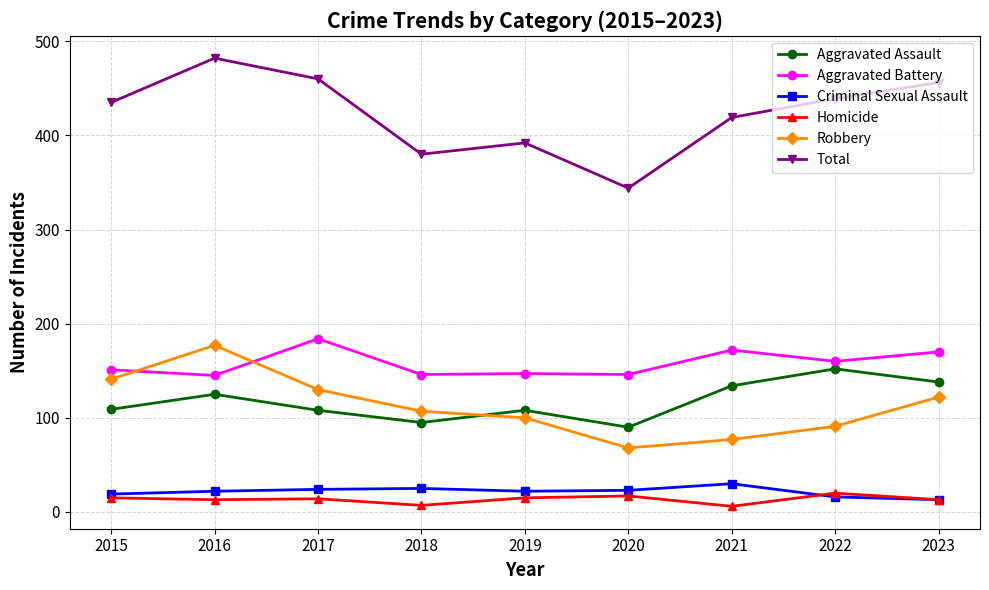

Which category has the highest value in the Total series?

2016